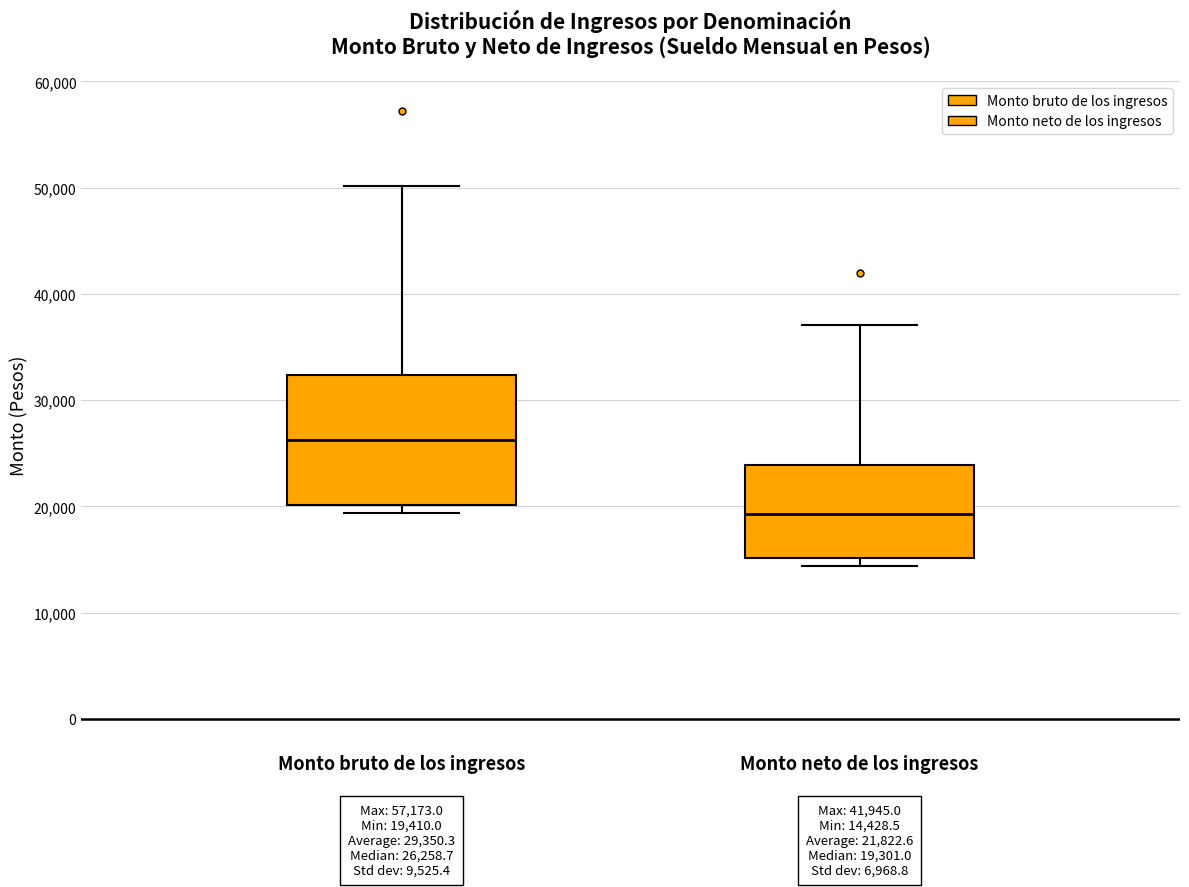

Which box's median line is the highest?

Monto bruto de los ingresos